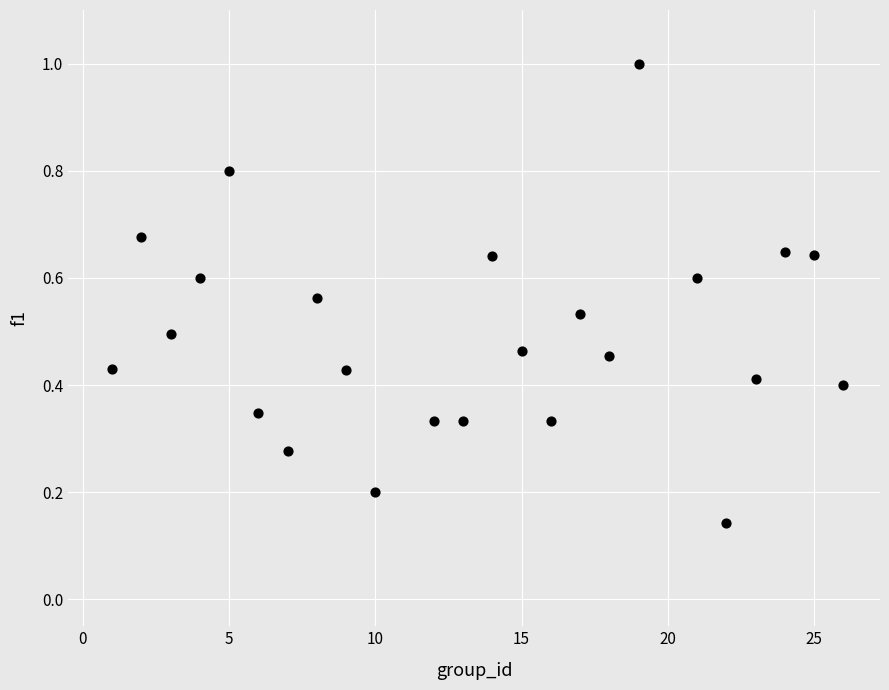

What is the range of X values (max minus min)?

25.0